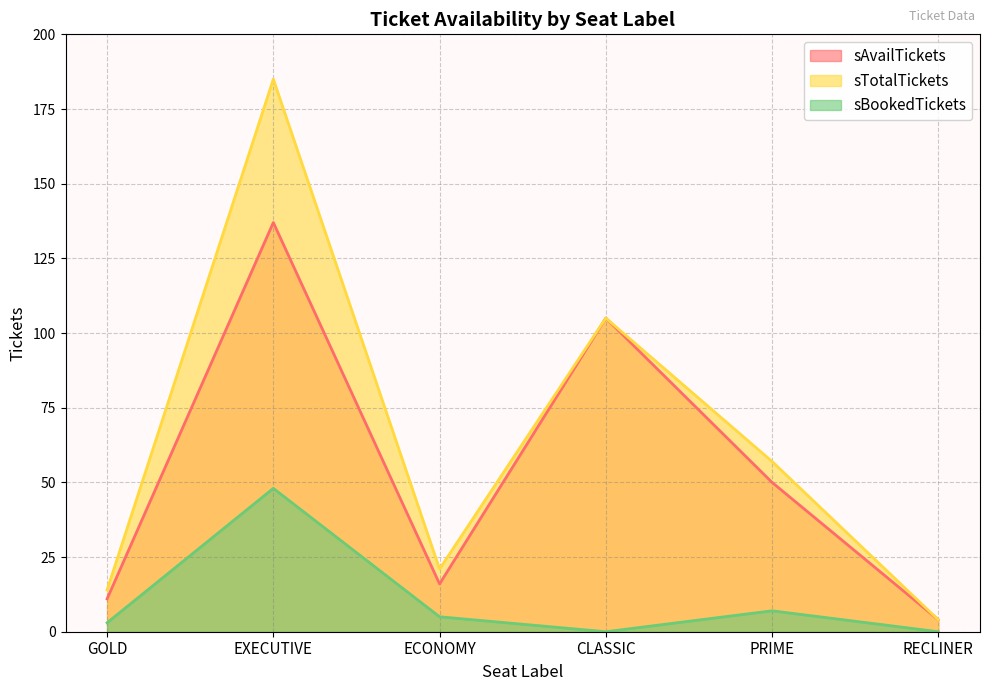

Reading left to right, list all the values displayed in this chart.

sAvailTickets: GOLD=11	EXECUTIVE=137	ECONOMY=16	CLASSIC=105	PRIME=50	RECLINER=4
sTotalTickets: GOLD=14	EXECUTIVE=185	ECONOMY=21	CLASSIC=105	PRIME=57	RECLINER=4
sBookedTickets: GOLD=3	EXECUTIVE=48	ECONOMY=5	CLASSIC=0	PRIME=7	RECLINER=0